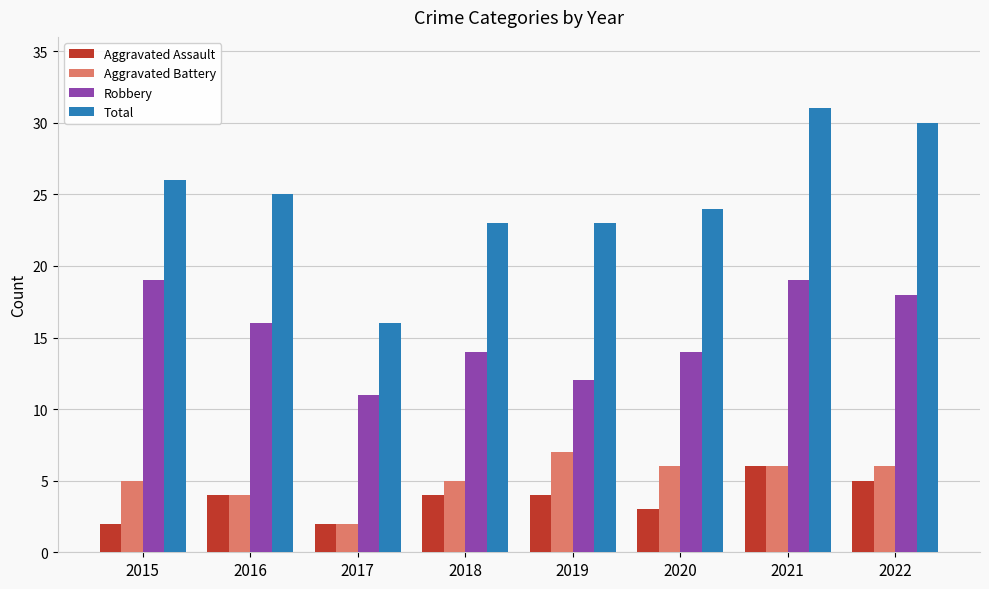

What is the value of the Total bar at the 4th from the left?

23